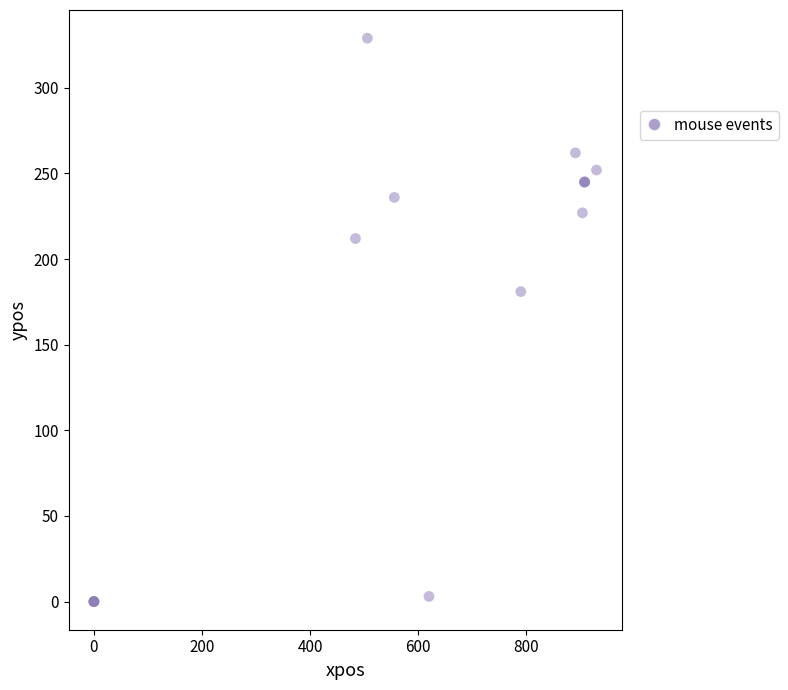

What Y value in the scatter plot is closest to 164?

181